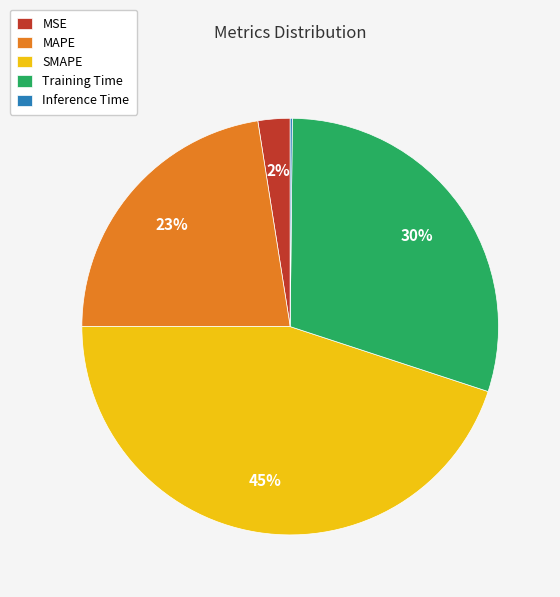

The Training Time slice represents 16% of the pie. True or false?

False